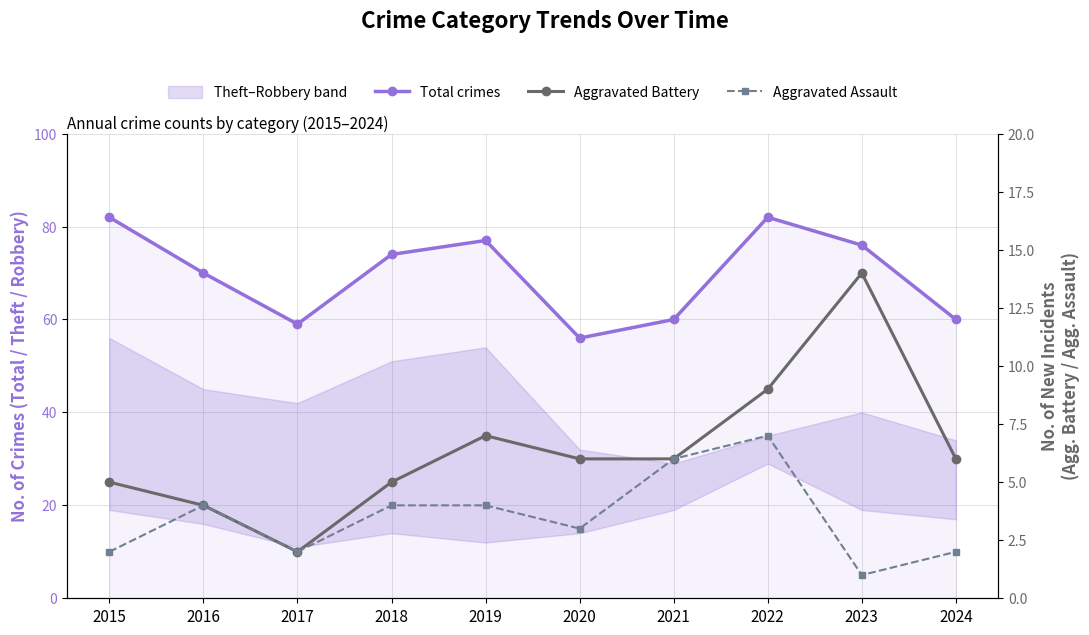

Reading right to left, extract all data points from this chart.

Total crimes: 60	76	82	60	56	77	74	59	70	82
Aggravated Battery: 6	14	9	6	6	7	5	2	4	5
Aggravated Assault: 2	1	7	6	3	4	4	2	4	2